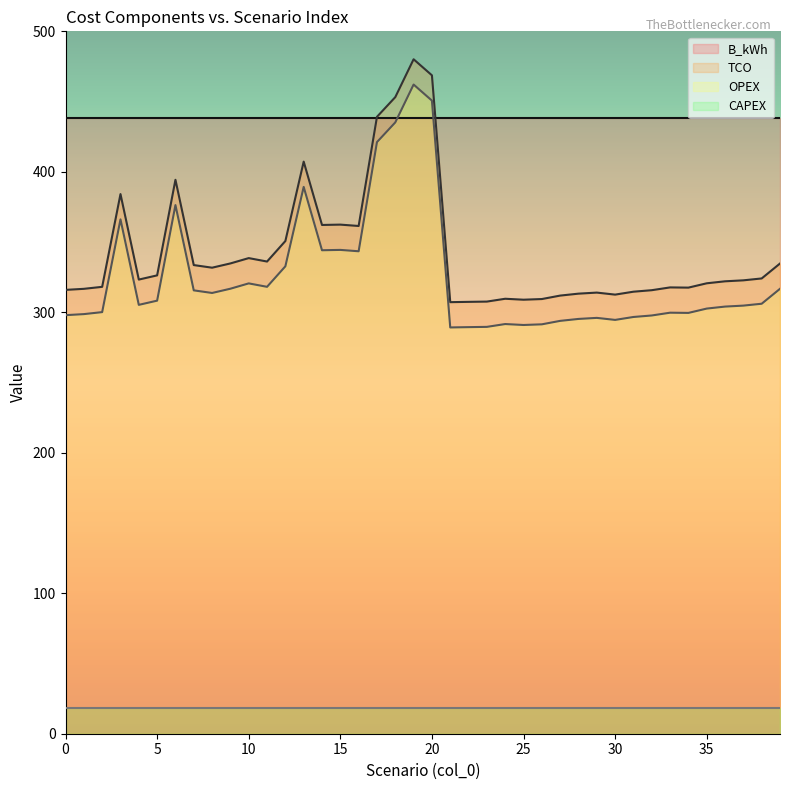

The OPEX series shows 97.6 at 8. True or false?

False